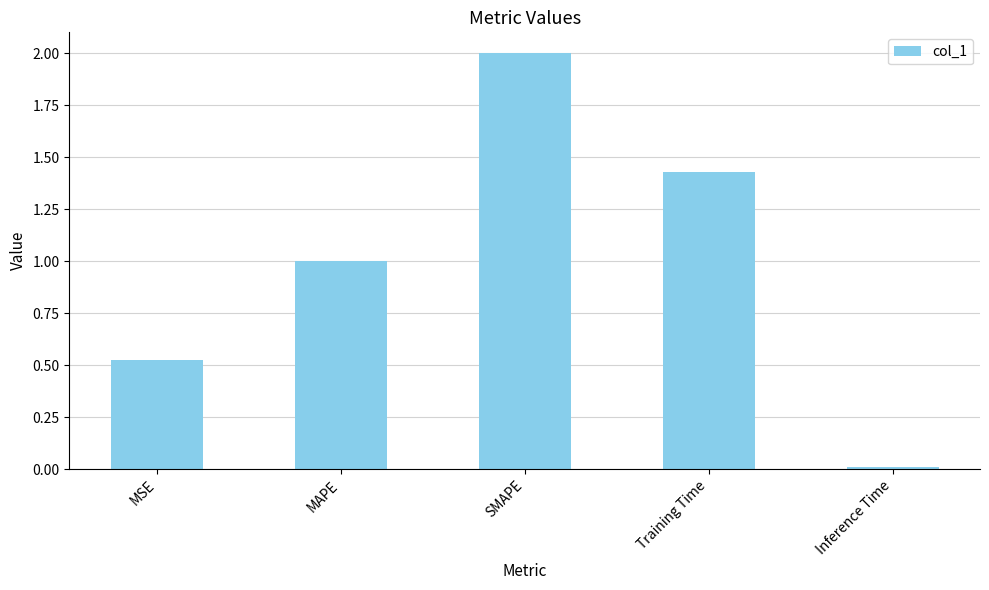

What is the greatest value displayed?

2.0